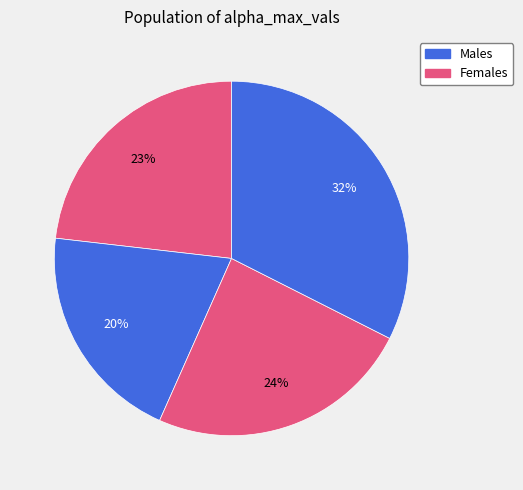

How many slices are in this pie chart?

4